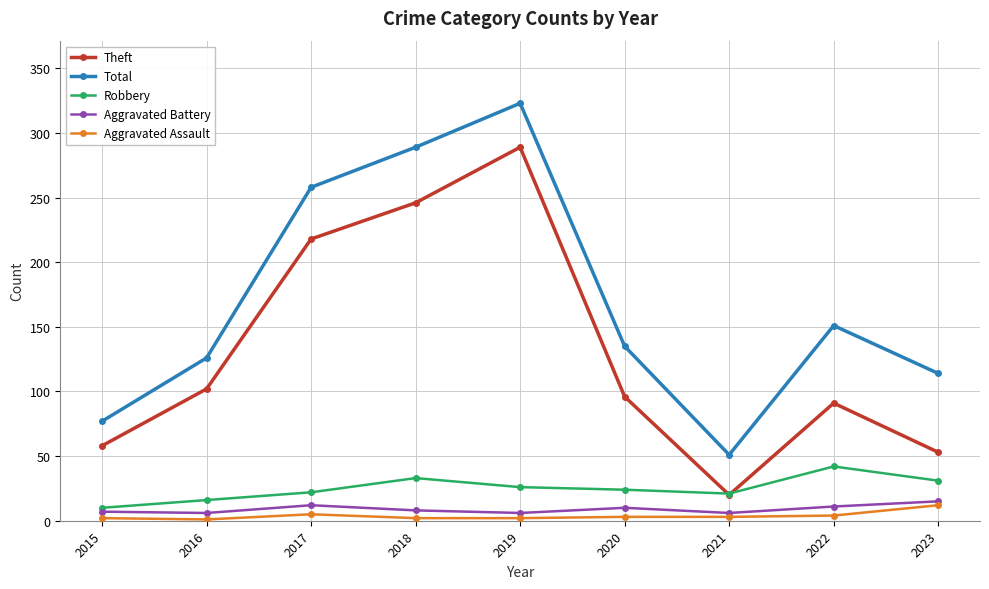

How many lines are shown in the chart?

5